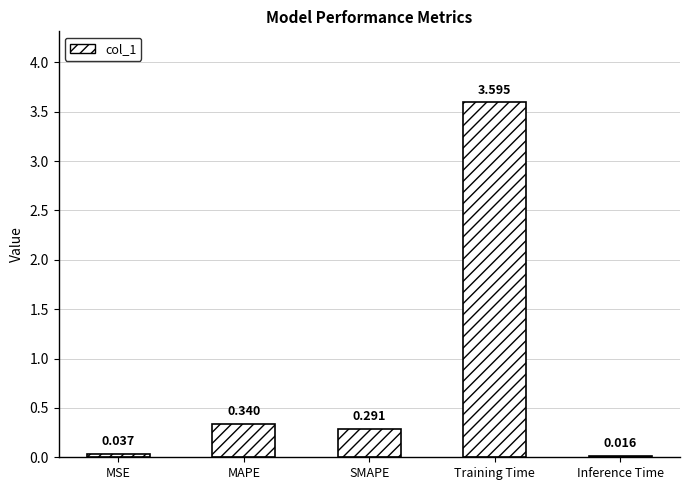

The value at MAPE is 0.1. True or false?

False